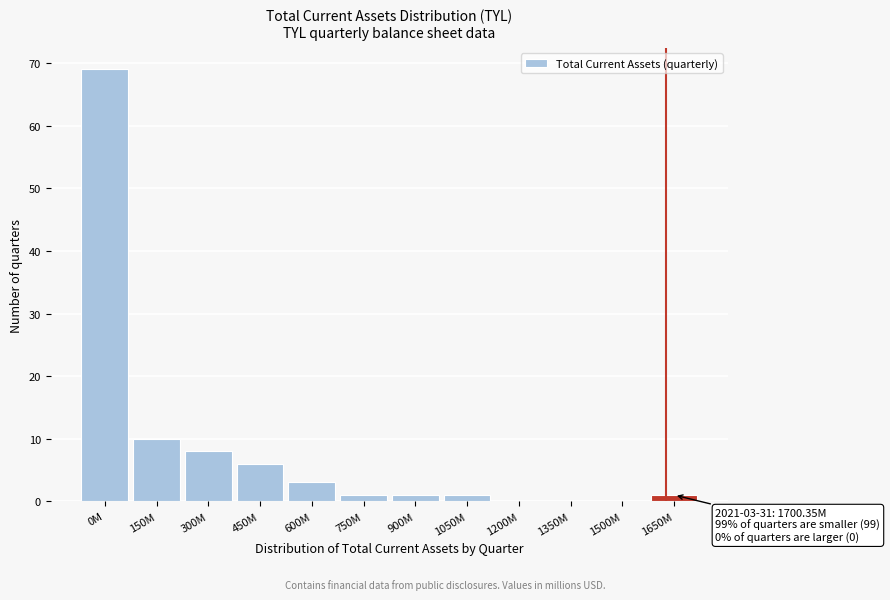

Reading left to right, list all the values displayed in this chart.

0M=69	150M=10	300M=8	450M=6	600M=3	750M=1	900M=1	1050M=1	1200M=0	1350M=0	1500M=0	1650M=1